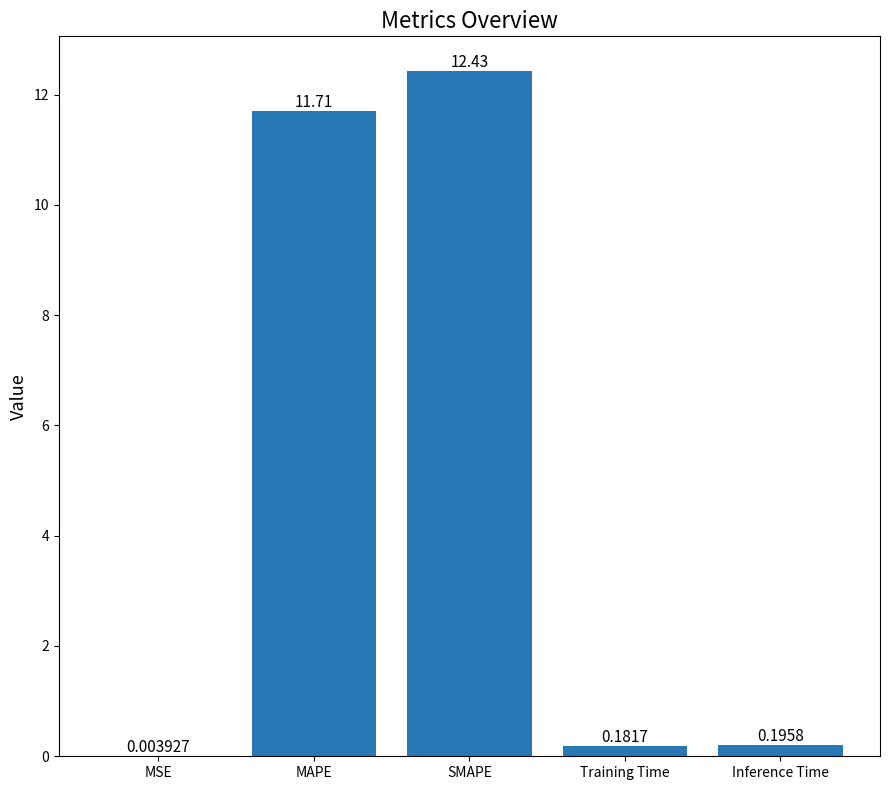

Which has a higher value, MSE or SMAPE?

SMAPE